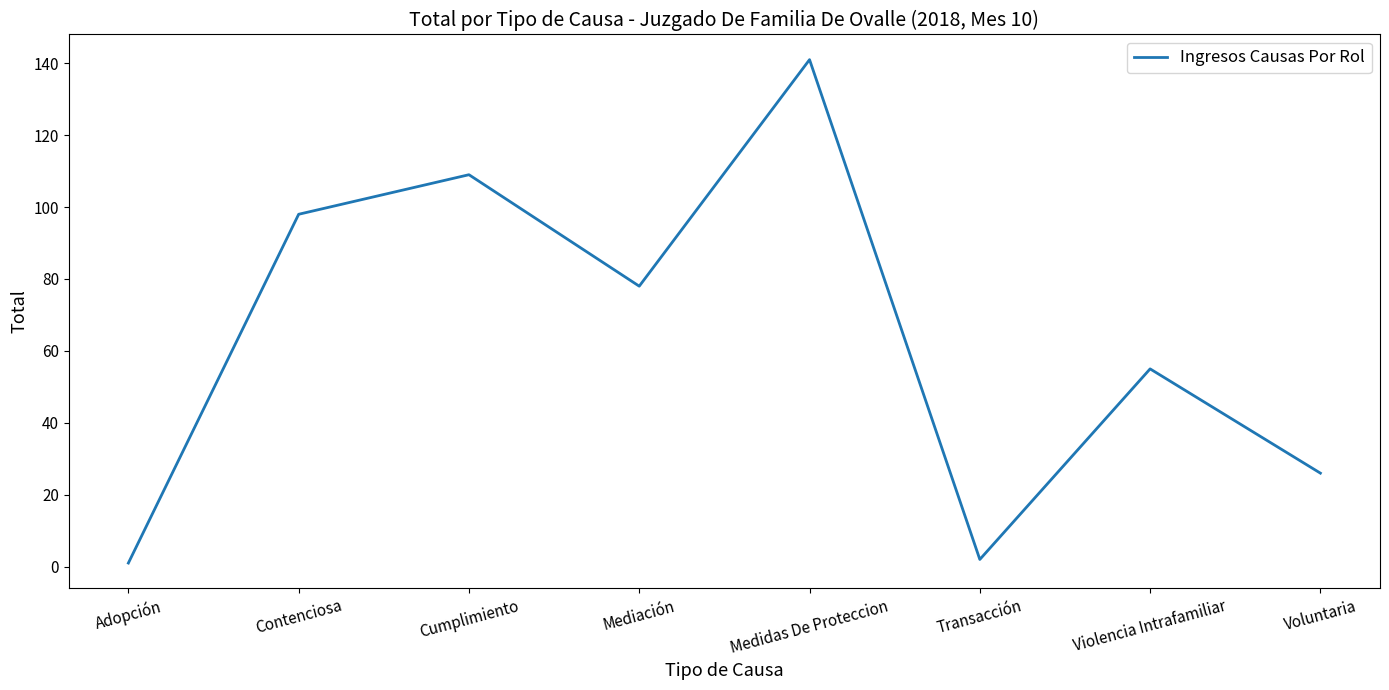

Does the chart display data point markers on the line(s)?

No